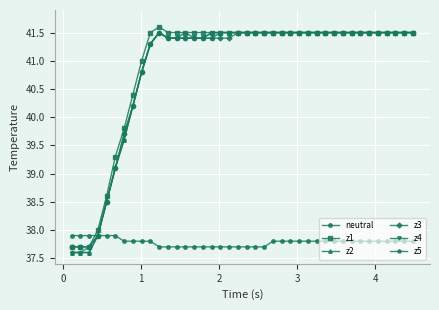

How many values in the z4 series are below 41?

9